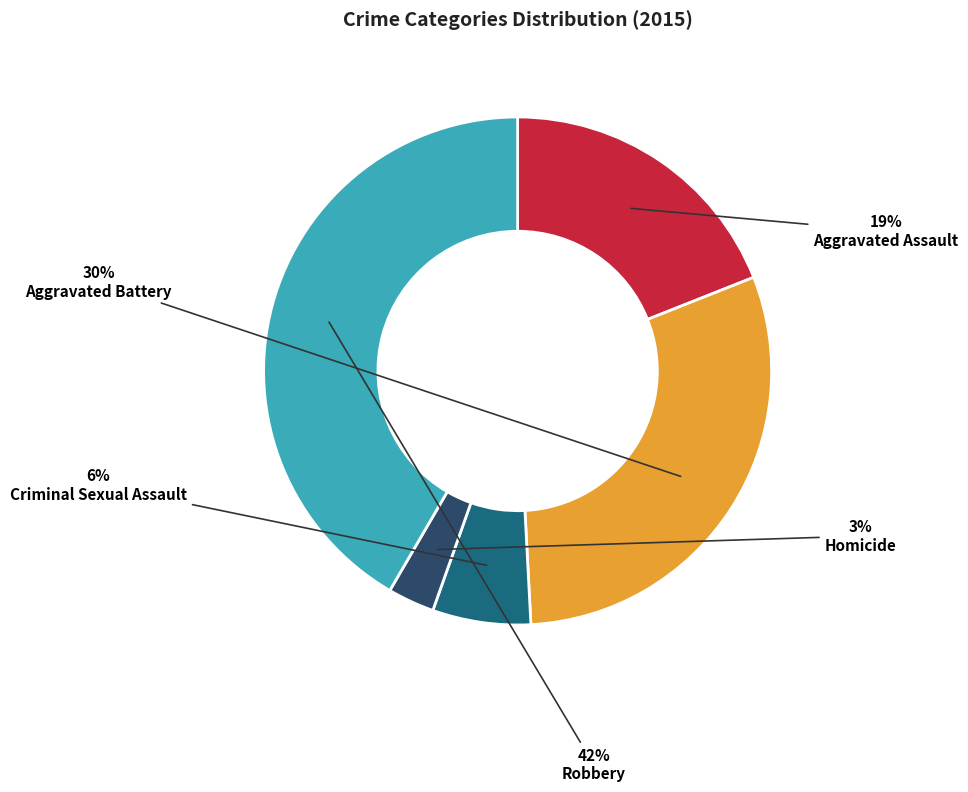

Do Criminal Sexual Assault and Robbery together represent more than half of the pie?

No